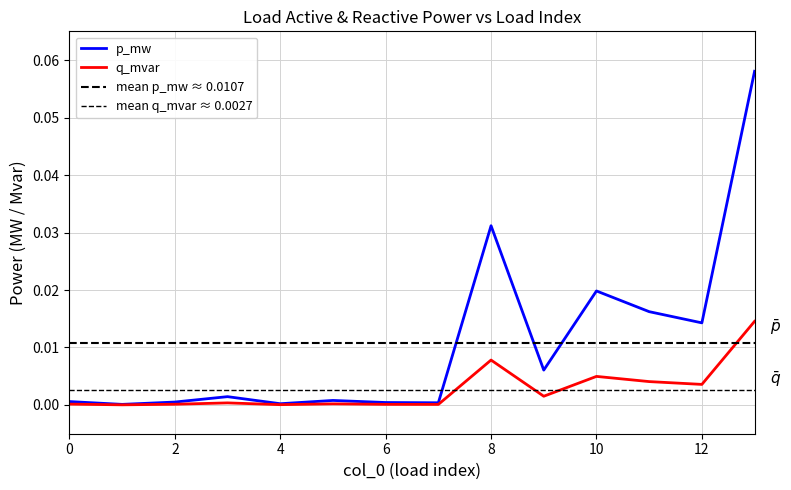

What are all the series names shown in the legend?

p_mw, q_mvar